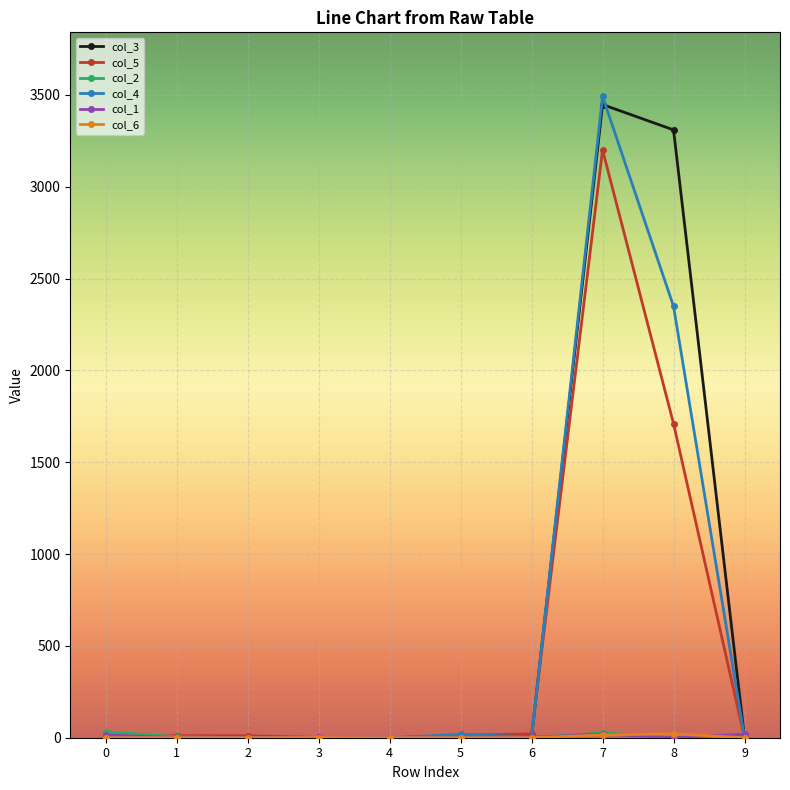

At which category is the sum across all series the highest?

7